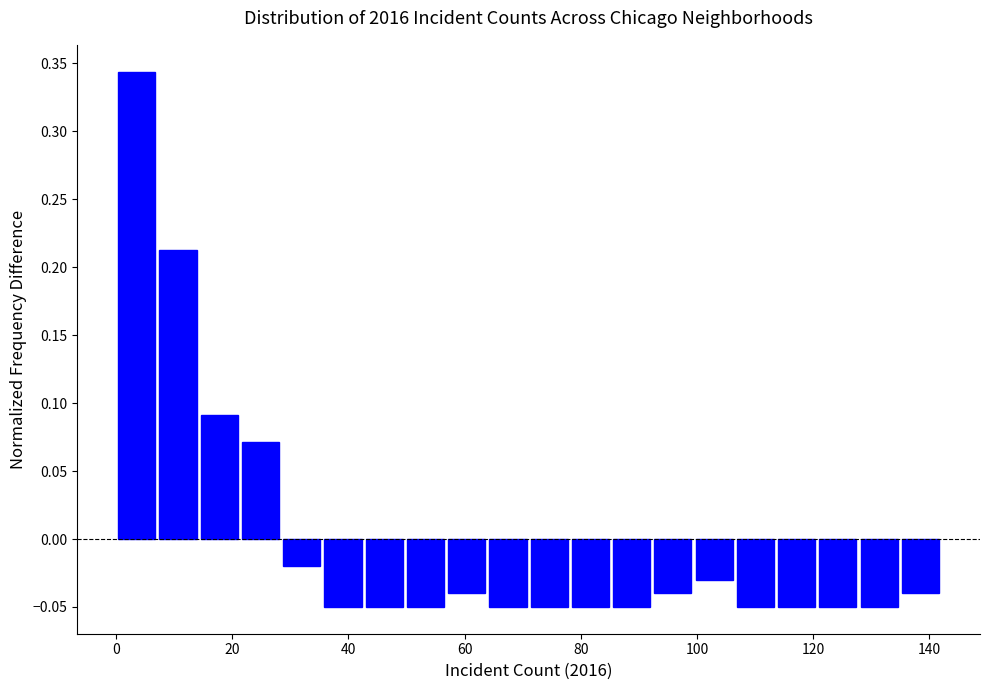

Around what value on the x-axis is the tallest bar? Give the approximate position of its centre, as read against the axis.

4